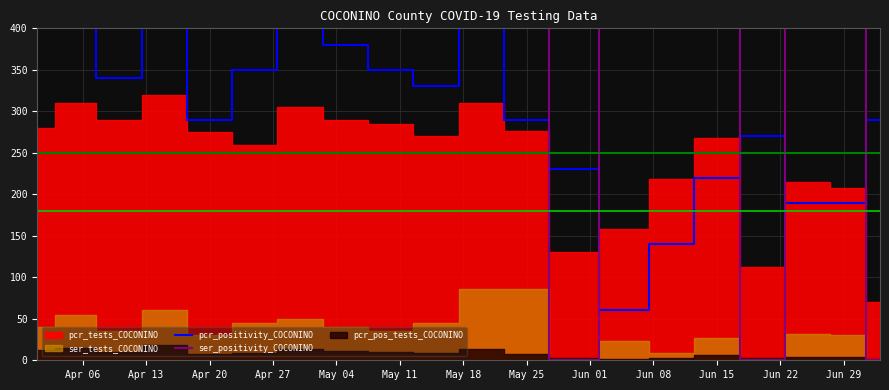

Does the chart display data point markers on the line(s)?

No